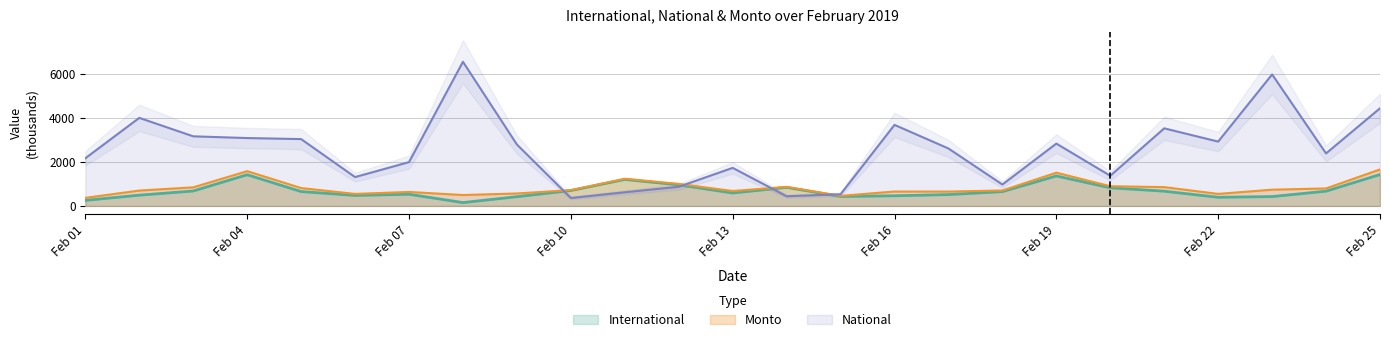

How many series are shown in this chart?

3